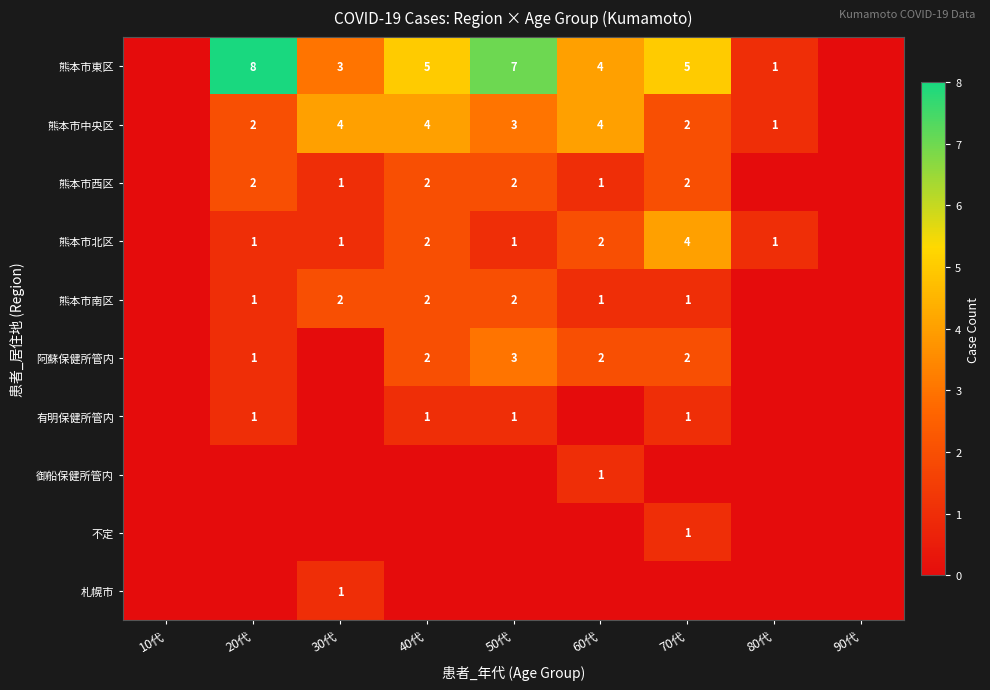

Is it true that 阿蘇保健所管内 equals 2 at 70代?

True